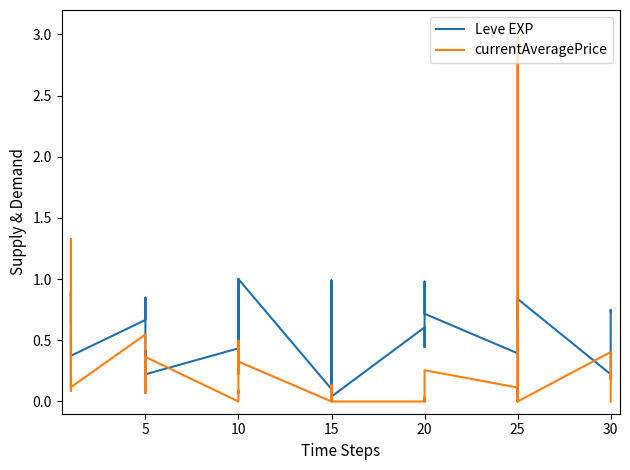

Rank the categories by Leve EXP value from highest to lowest.

15, 17, 22, 28, 21, 19, 5, 20, 35, 35, 33, 38, 39, 29, 30, 0, 34, 24, 26, 27, 32, 31, 25, 12, 16, 9, 30, 25, 13, 14, 37, 8, 10, 11, 36, 10, 15, 20, 18, 23